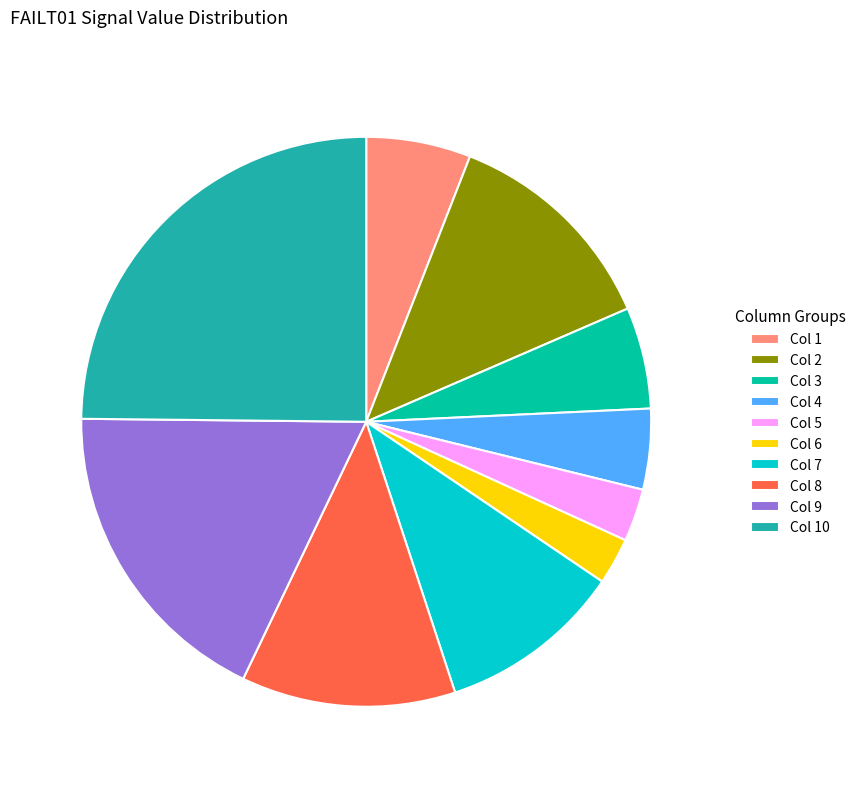

Which category has the biggest portion of the pie?

Col 10